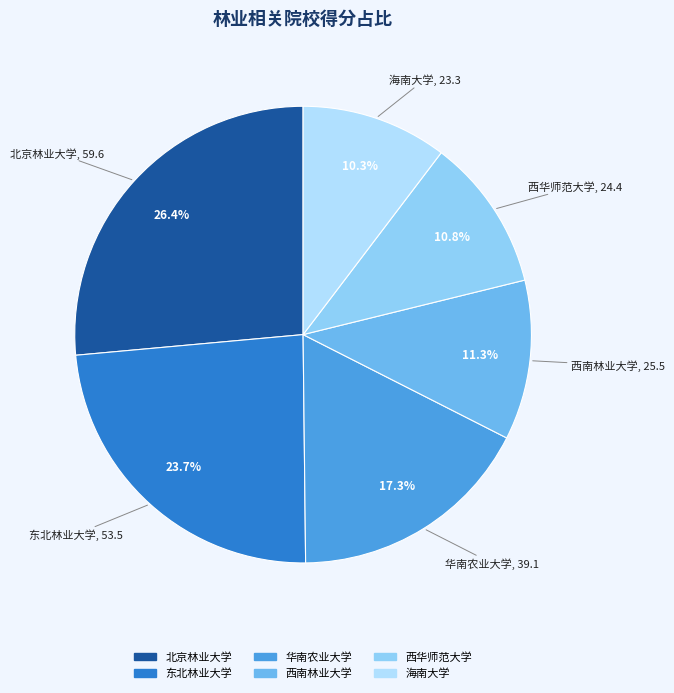

Is it true that 北京林业大学 is 21% of the pie?

False